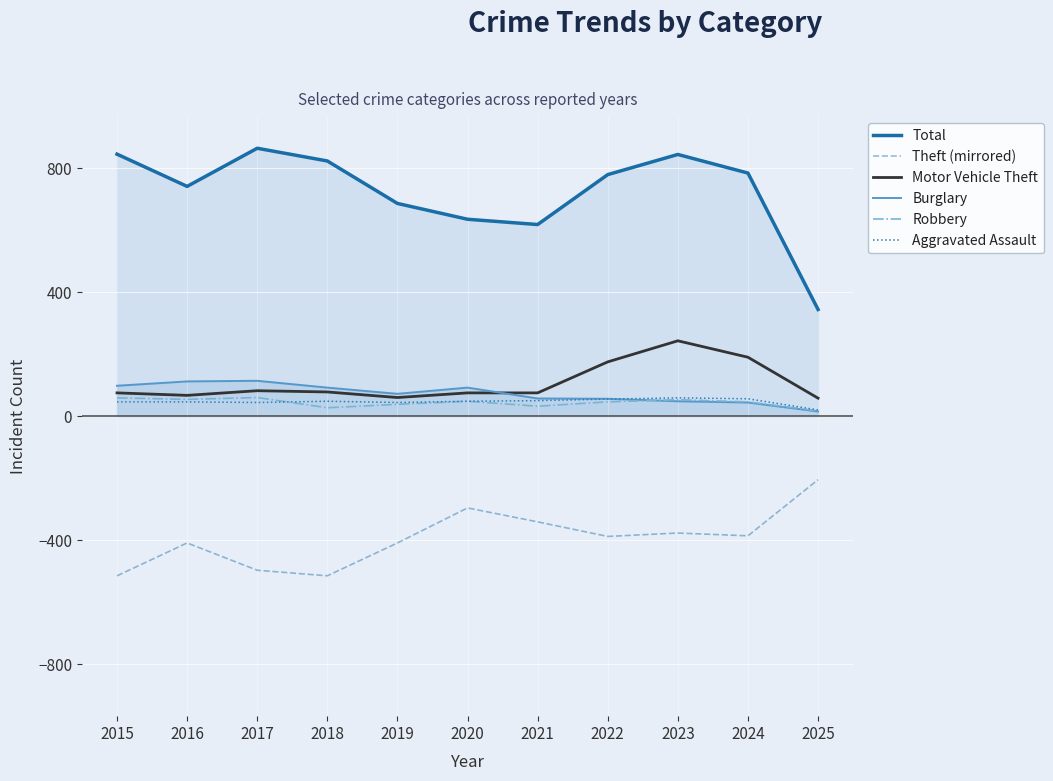

The value of Robbery at 2024 is 25. True or false?

False